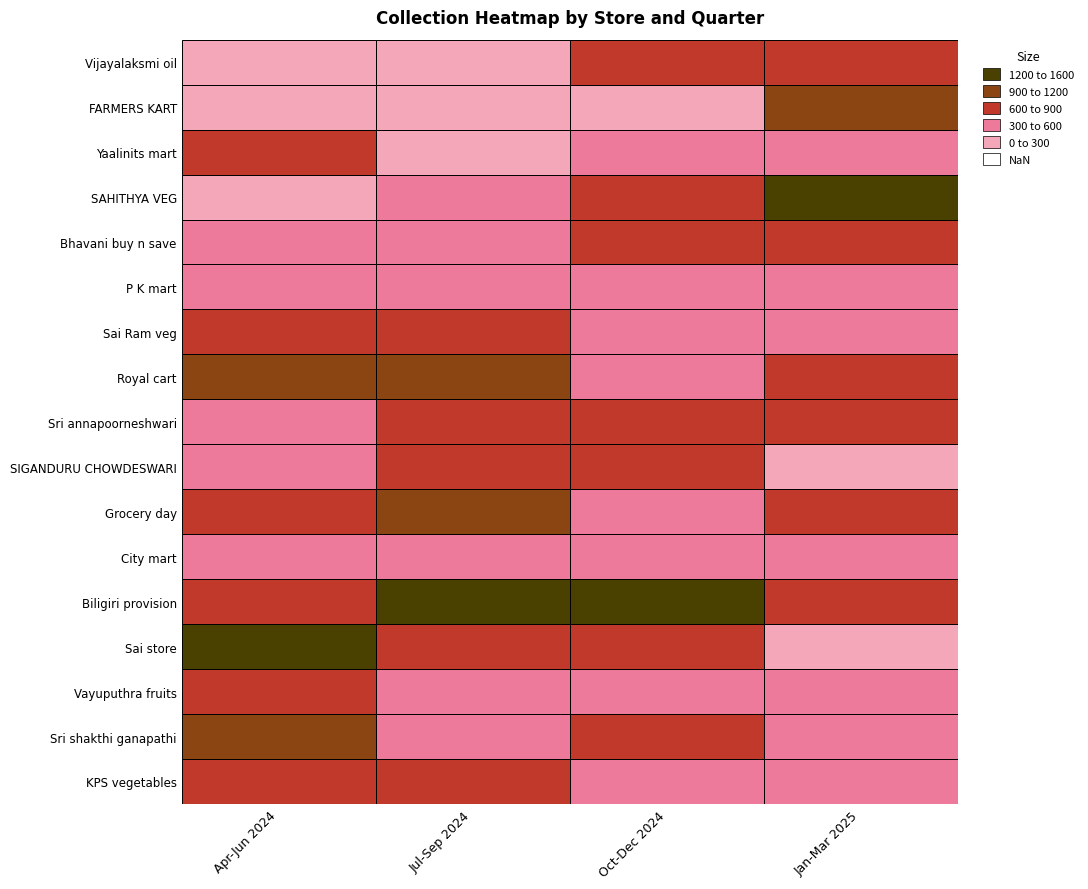

True or false: Jul-Sep 2024 has a value of 235.7 at Vijayalaksmi oil.

True